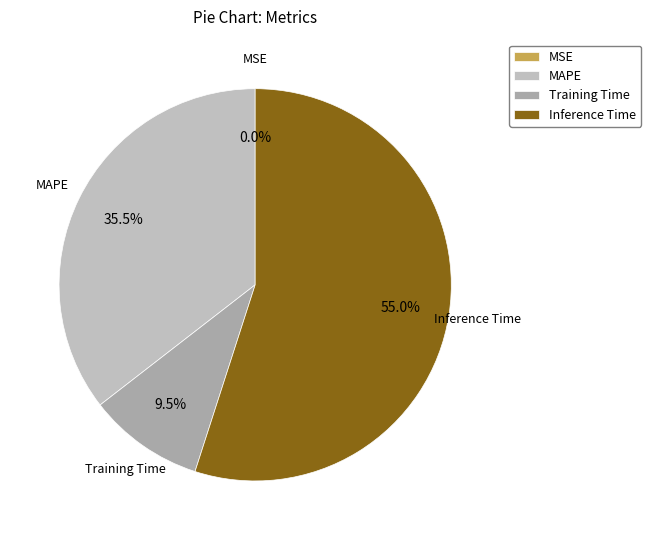

Which has a higher value, MAPE or Inference Time?

Inference Time